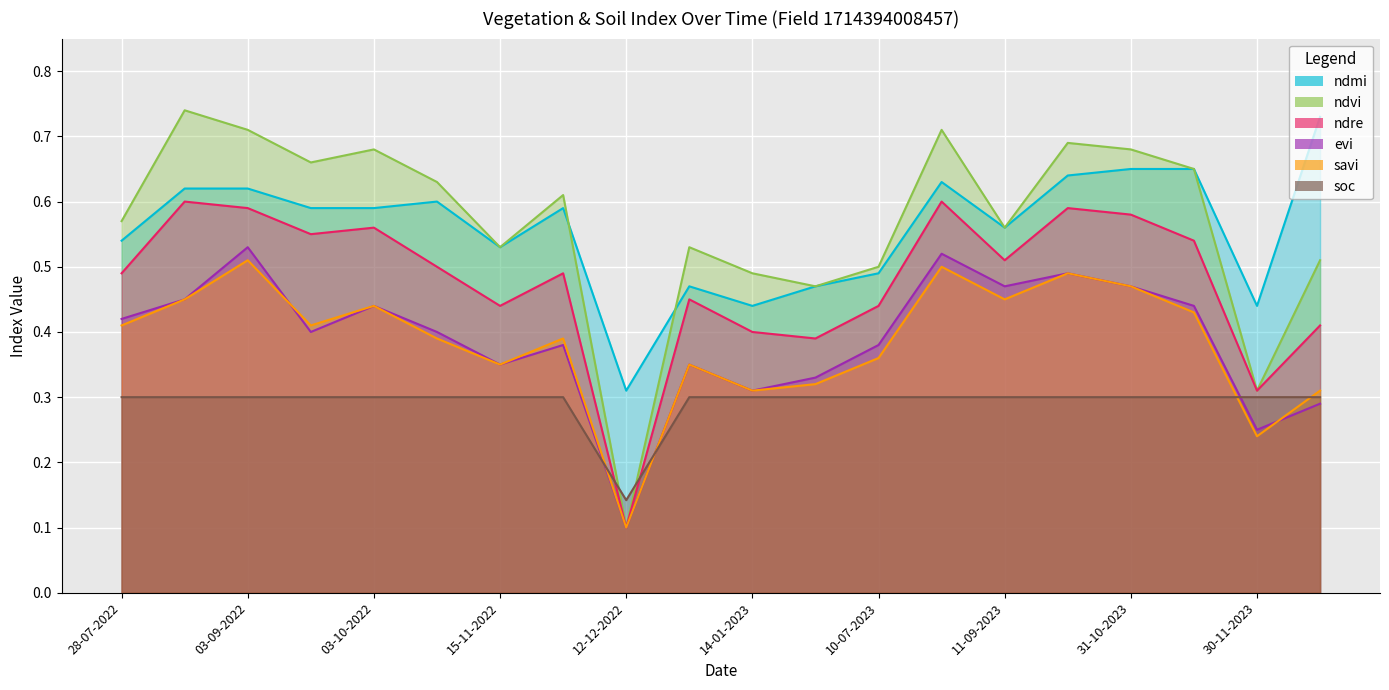

Reading left to right, extract all data points from this chart.

ndmi: 0.5	0.6	0.6	0.6	0.6	0.6	0.5	0.6	0.3	0.5	0.4	0.5	0.5	0.6	0.6	0.6	0.7	0.7	0.4	0.7
ndvi: 0.6	0.7	0.7	0.7	0.7	0.6	0.5	0.6	0.1	0.5	0.5	0.5	0.5	0.7	0.6	0.7	0.7	0.7	0.3	0.5
ndre: 0.5	0.6	0.6	0.6	0.6	0.5	0.4	0.5	0.1	0.5	0.4	0.4	0.4	0.6	0.5	0.6	0.6	0.5	0.3	0.4
evi: 0.4	0.5	0.5	0.4	0.4	0.4	0.3	0.4	0.1	0.3	0.3	0.3	0.4	0.5	0.5	0.5	0.5	0.4	0.2	0.3
savi: 0.4	0.5	0.5	0.4	0.4	0.4	0.3	0.4	0.1	0.3	0.3	0.3	0.4	0.5	0.5	0.5	0.5	0.4	0.2	0.3
soc: 0.3	0.3	0.3	0.3	0.3	0.3	0.3	0.3	0.1	0.3	0.3	0.3	0.3	0.3	0.3	0.3	0.3	0.3	0.3	0.3